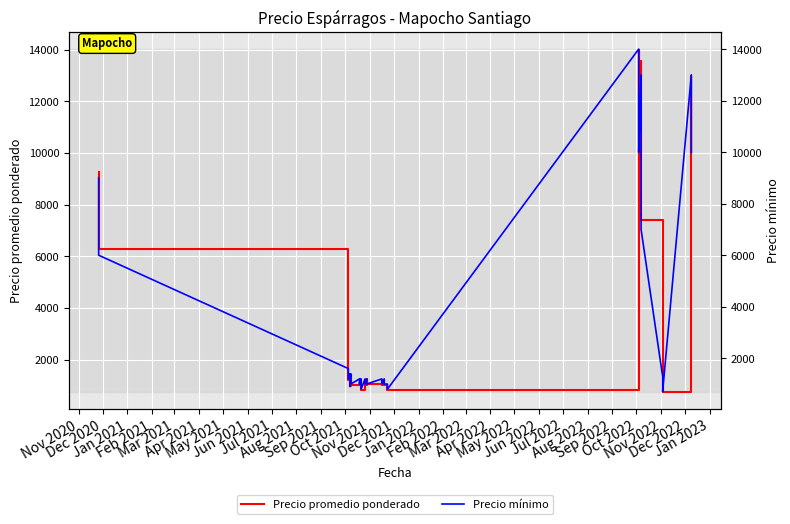

The Precio promedio ponderado series shows 778 at Nov 2021. True or false?

False